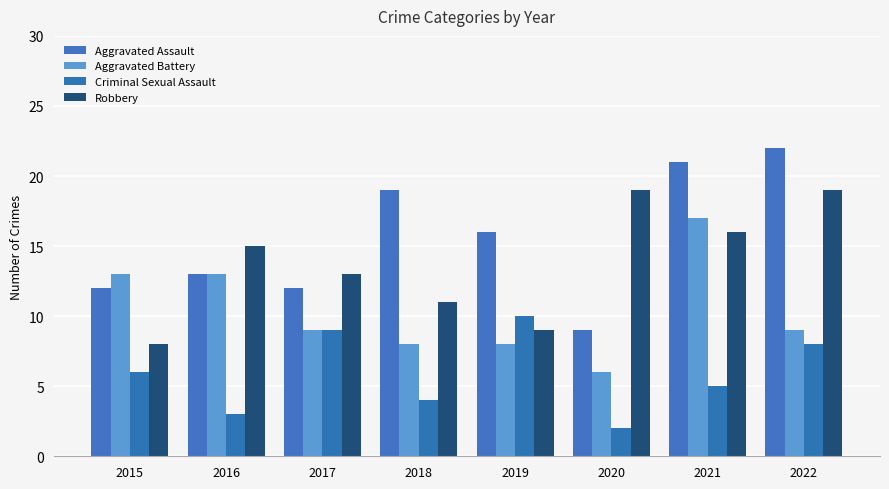

List the labels in order of Aggravated Battery value, smallest first.

2020, 2018, 2019, 2017, 2022, 2015, 2016, 2021